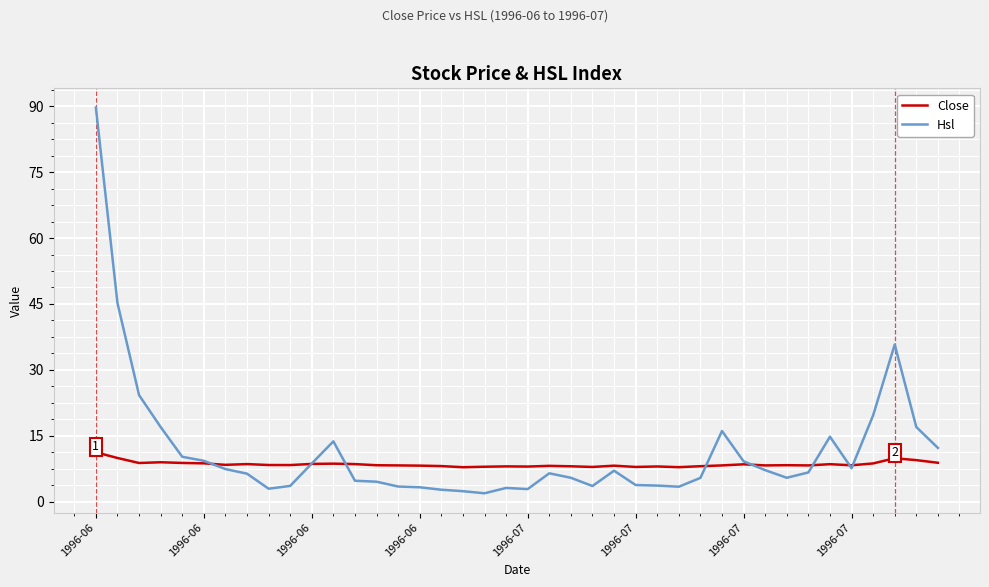

What is the average value of the Close series?

8.5